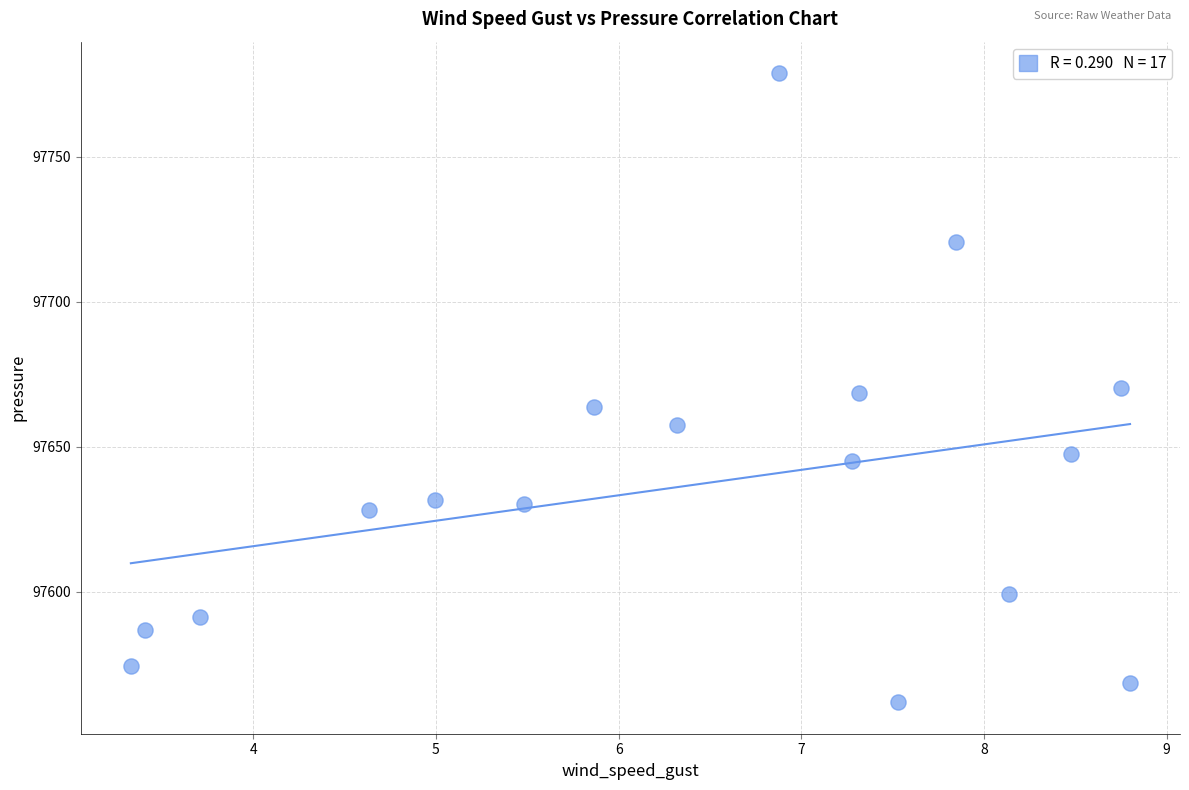

What is the range of X values (max minus min)?

5.5